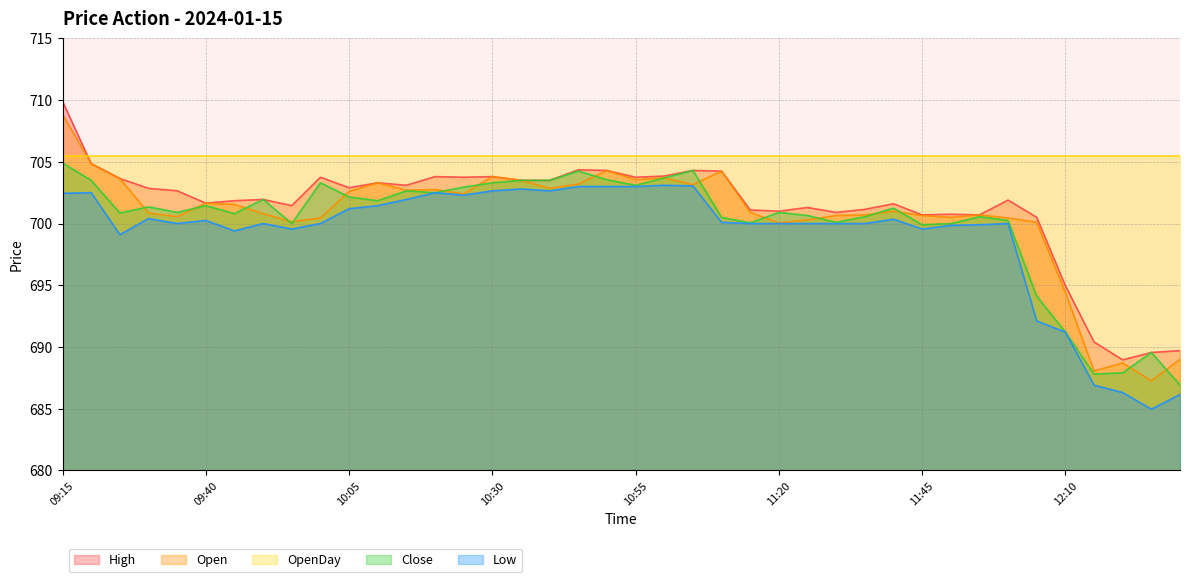

In High, how many points are lower than both neighbors (excluding endpoints)?

11